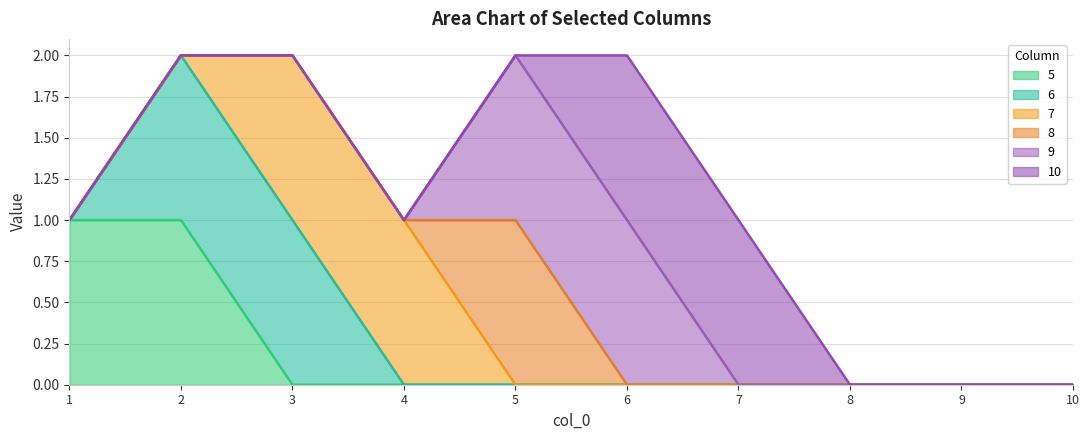

The value of 5 at 1 is 0. True or false?

False